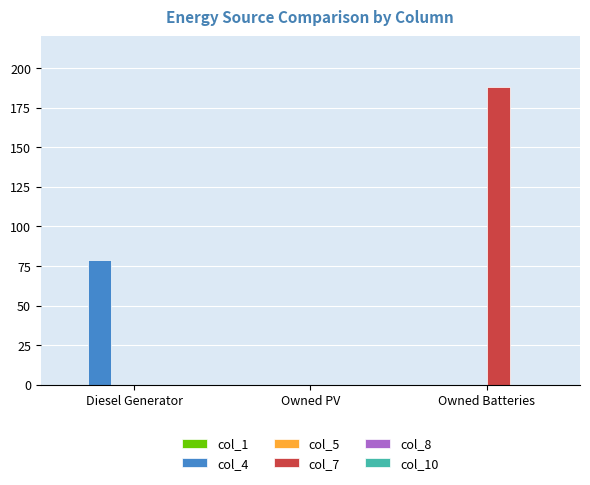

Which series has the largest total across all categories?

col_7